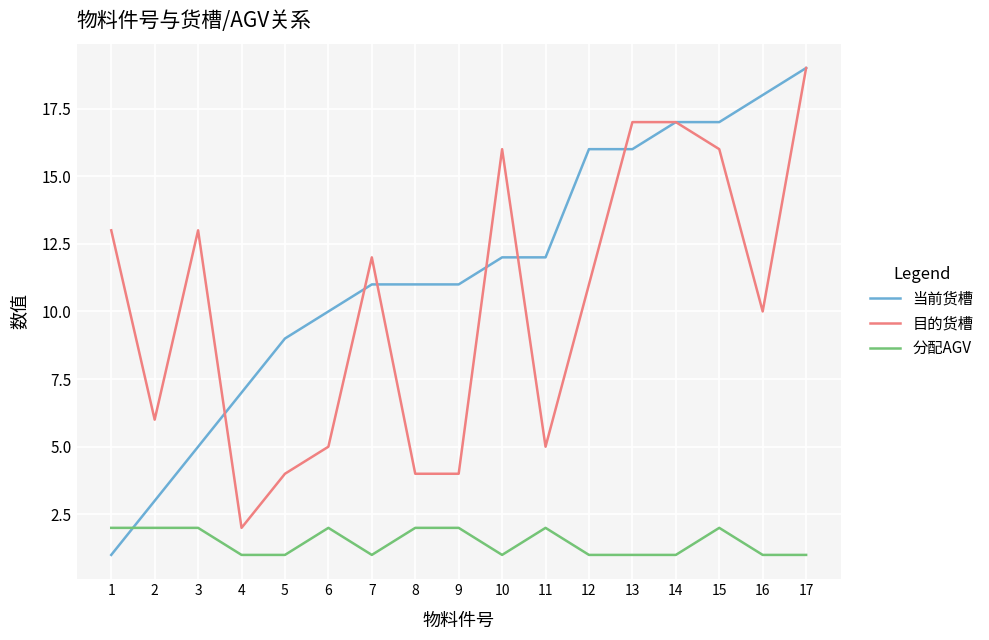

True or false: 目的货槽 and 分配AGV cross at least once.

False